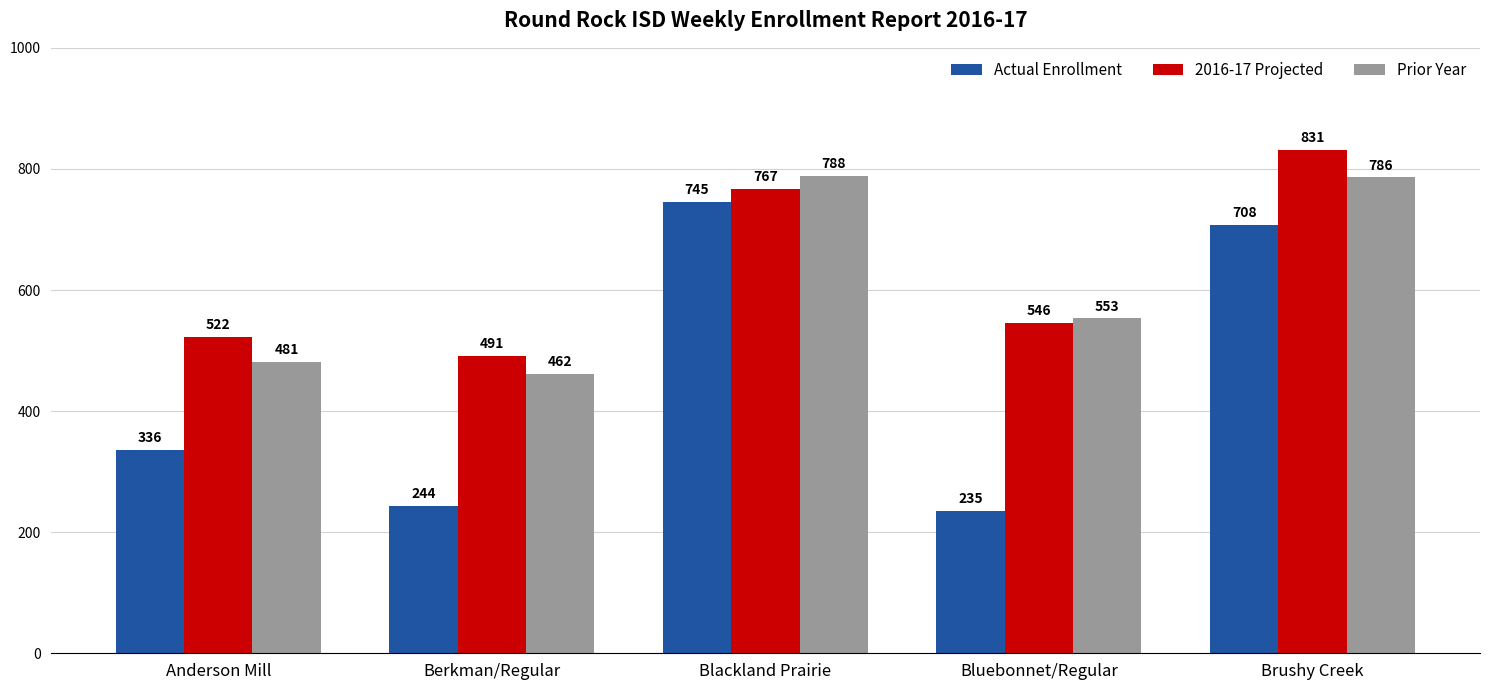

At how many categories does at least one series exceed 550?

3